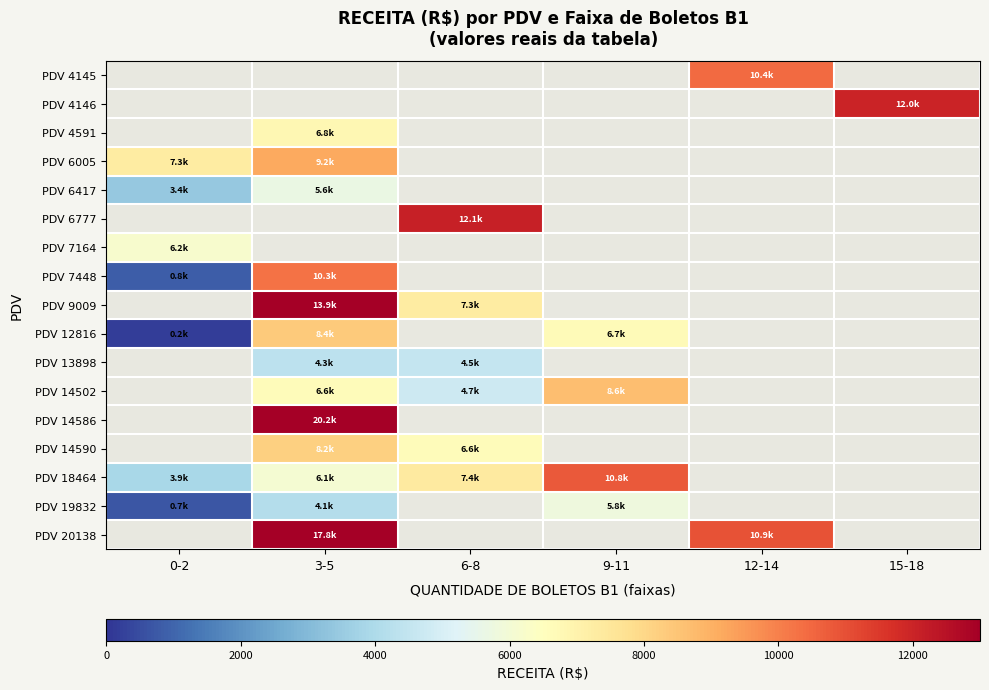

At 15-18, list the series in order from smallest to largest.

PDV 4145, PDV 4146, PDV 4591, PDV 6005, PDV 6417, PDV 6777, PDV 7164, PDV 7448, PDV 9009, PDV 12816, PDV 13898, PDV 14502, PDV 14586, PDV 14590, PDV 18464, PDV 19832, PDV 20138